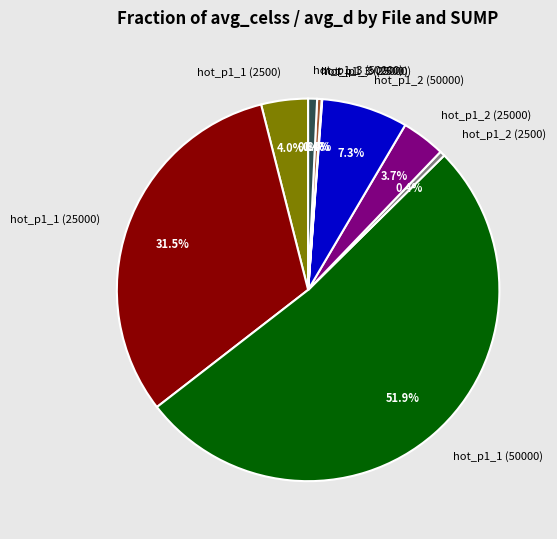

What is the total percentage of hot_p1_1 (50000) and hot_p1_1 (2500)?

55.9%